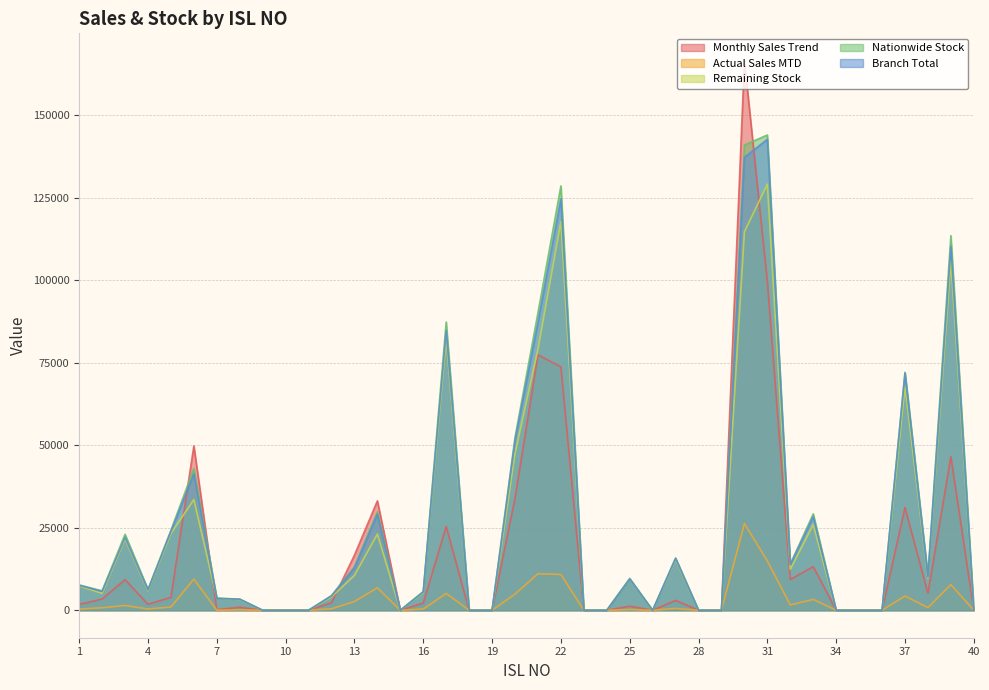

Reading left to right, transcribe all the data shown in this chart.

Monthly Sales Trend: 1759	3397	9280	1815	3901	49797	174	913	0	0	0	2277	16688	33138	0	2179	25405	0	0	33940	77398	73765	0	0	1229	0	2989	0	0	166512	99721	9323	13226	0	0	0	31127	5144	46542	0
Actual Sales MTD: 344	760	1442	374	988	9427	22	129	0	0	0	439	2647	6803	0	361	5092	0	0	4890	11071	10838	0	0	221	0	539	0	0	26288	14922	1605	3282	0	0	0	4298	793	7767	0
Remaining Stock: 7345	5117	21592	5921	23250	33540	3620	3246	0	0	0	4017	10565	23095	0	5294	82269	0	0	47509	79109	117755	0	0	9430	0	15299	0	0	114714	129104	12404	25938	0	0	0	67836	9787	105756	0
Nationwide Stock: 7689	5877	23034	6295	24238	42967	3642	3375	0	0	0	4456	13212	29898	0	5655	87361	0	0	52399	90180	128593	0	0	9651	0	15838	0	0	141002	144026	14009	29220	0	0	0	72134	10580	113523	0
Branch Total: 7558	5708	22085	6204	23910	41342	3598	3357	0	0	0	4353	12843	29119	0	5580	84779	0	0	51483	87174	124647	0	0	9474	0	15708	0	0	137236	142741	13791	28369	0	0	0	71878	10093	110317	0